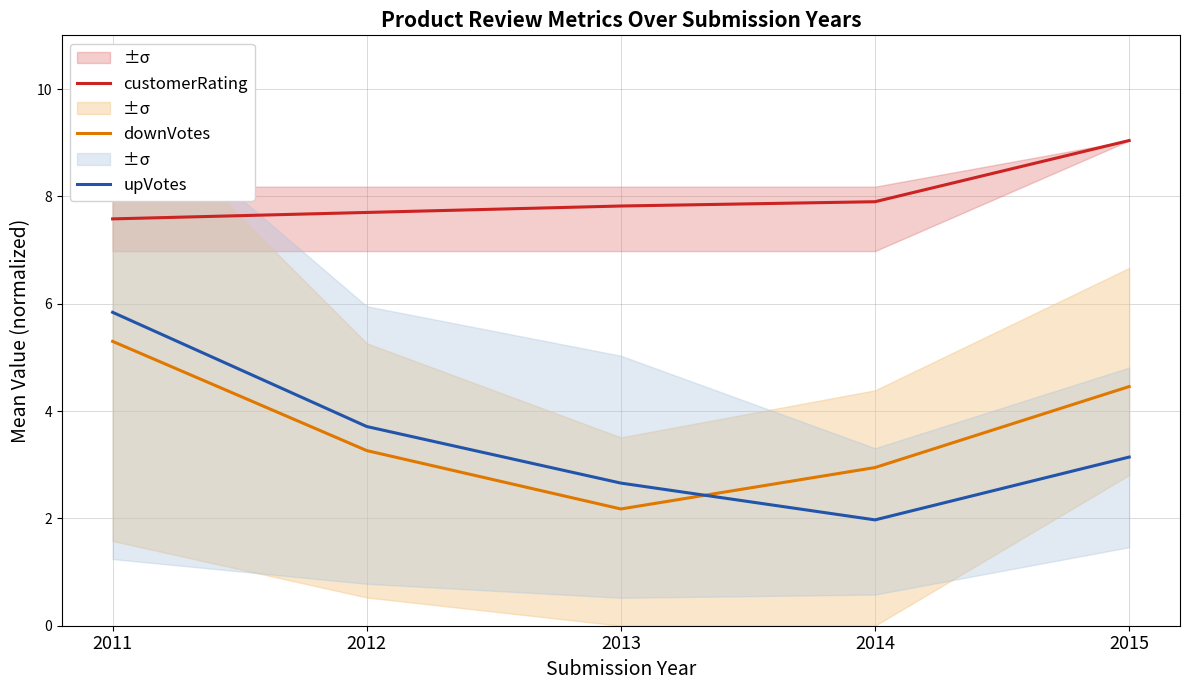

At which category is the sum across all series the highest?

2011